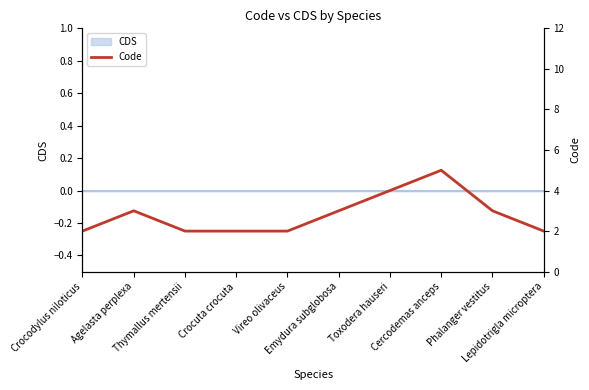

The value at Lepidotrigla microptera is 2. True or false?

True